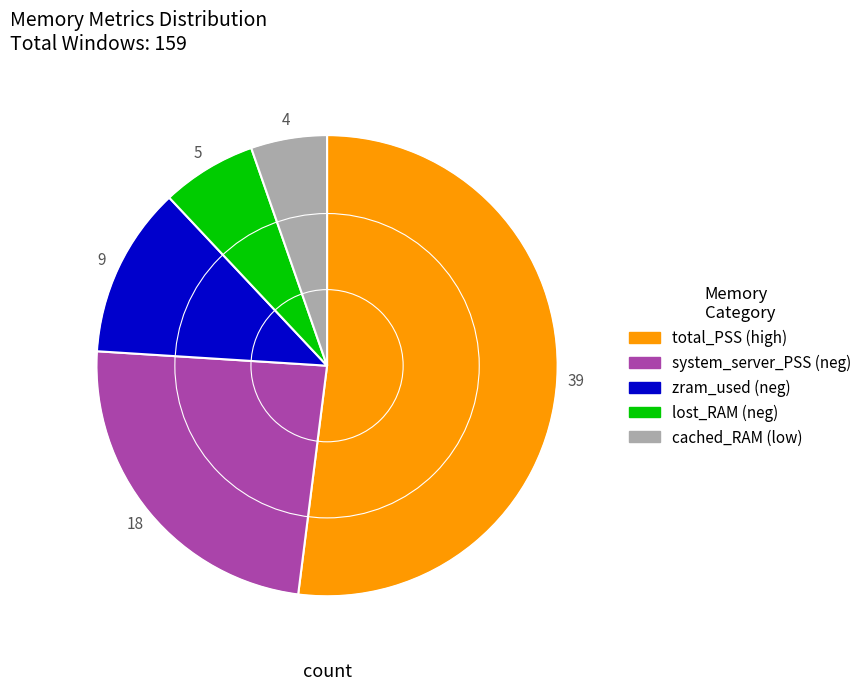

Does any single category account for the majority?

Yes